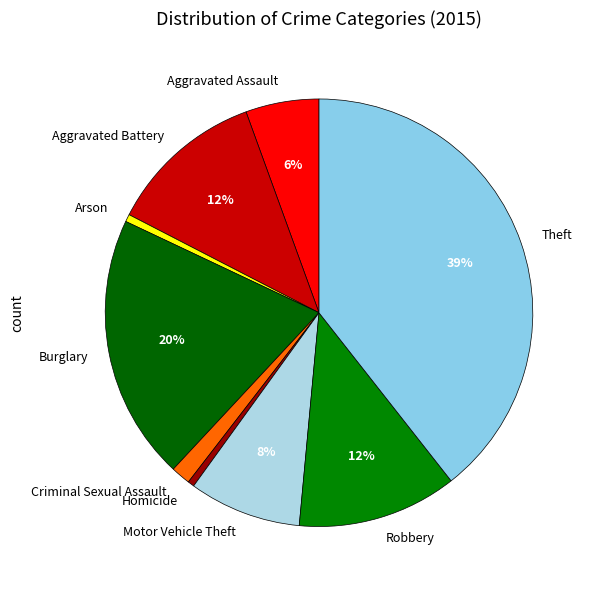

Do Burglary and Aggravated Battery together represent more than half of the pie?

No